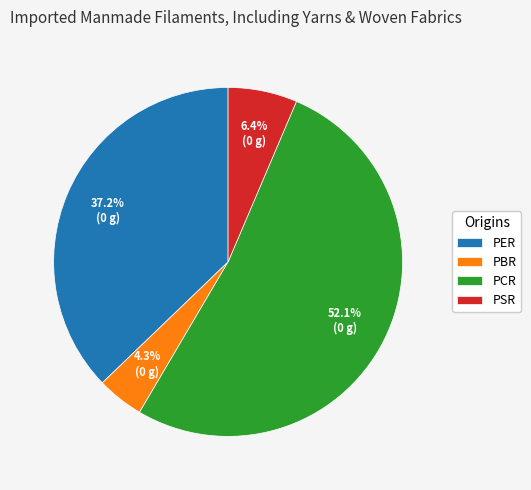

What is the smallest slice in the pie chart?

PBR